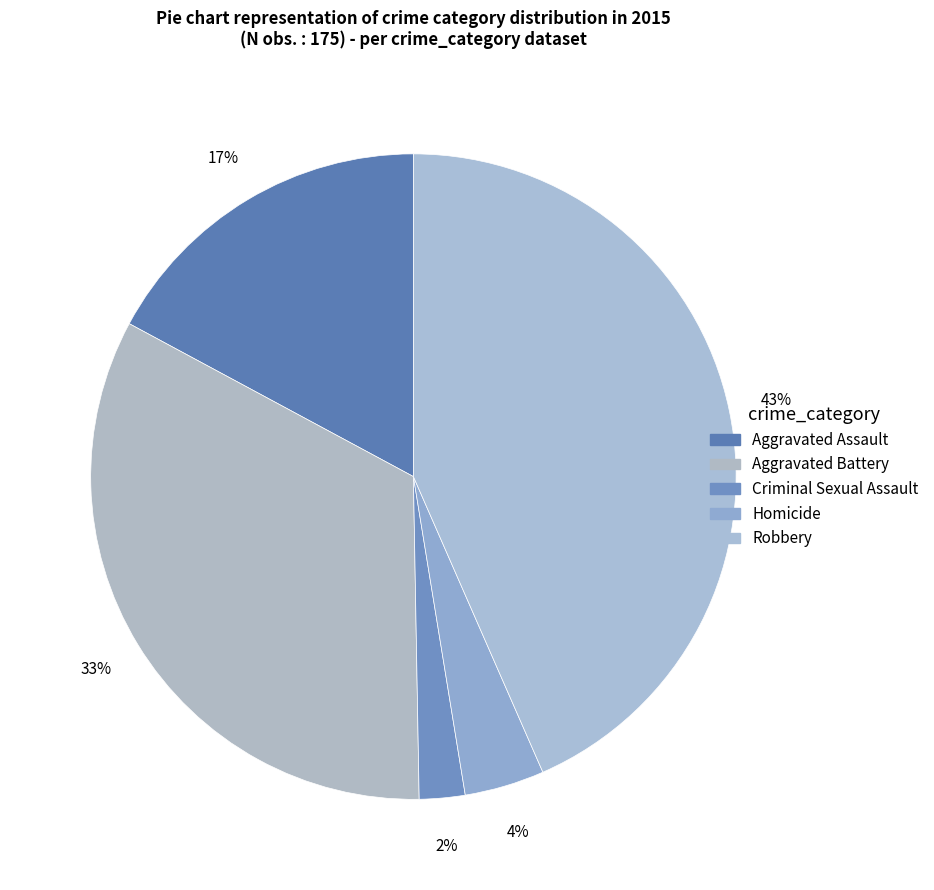

What is the change in value from Aggravated Assault to Aggravated Battery?

+28